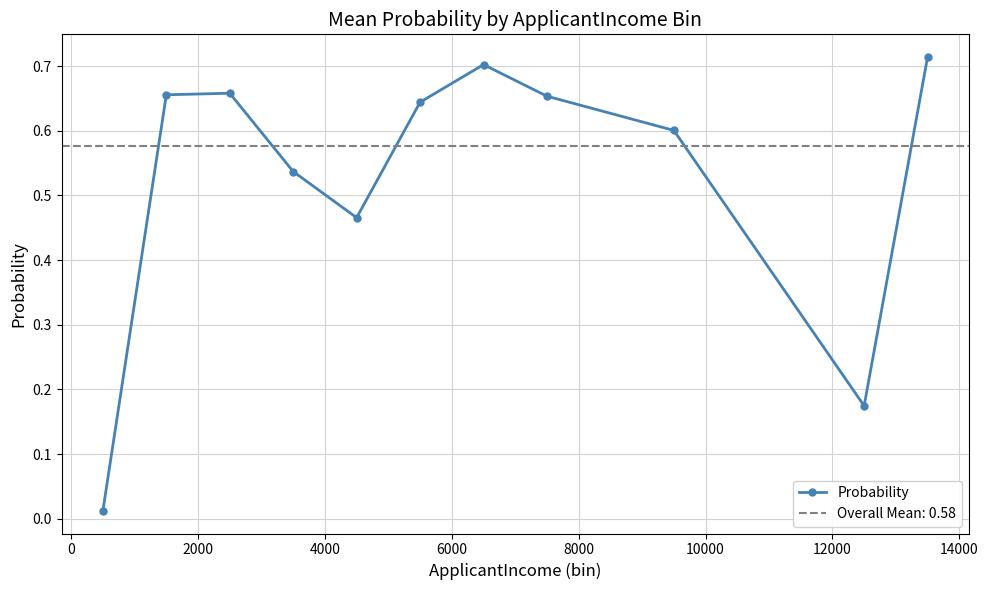

What is the value of the 2nd point from the left?

0.7